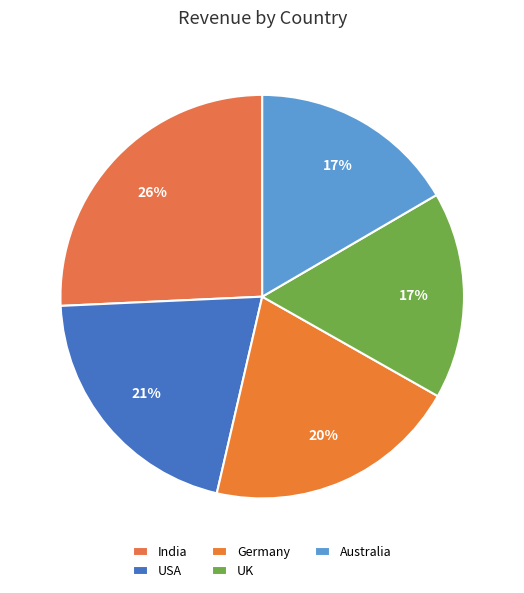

What percentage is NOT represented by India?

74.3%